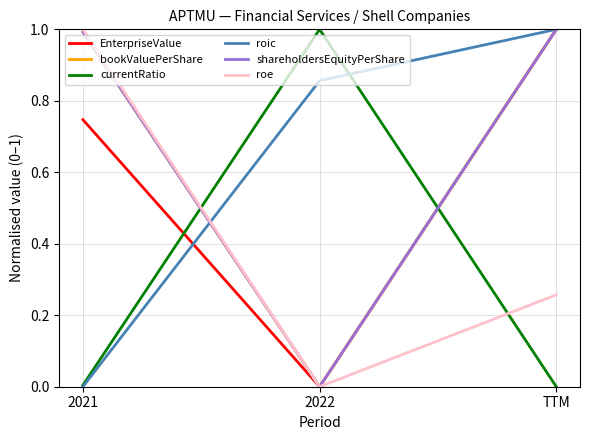

Reading right to left, transcribe all the data shown in this chart.

EnterpriseValue: 1.0	0.0	0.7
bookValuePerShare: 1.0	0.0	1.0
currentRatio: 0.0	1.0	0.0
roic: 1.0	0.9	0.0
shareholdersEquityPerShare: 1.0	0.0	1.0
roe: 0.3	0.0	1.0